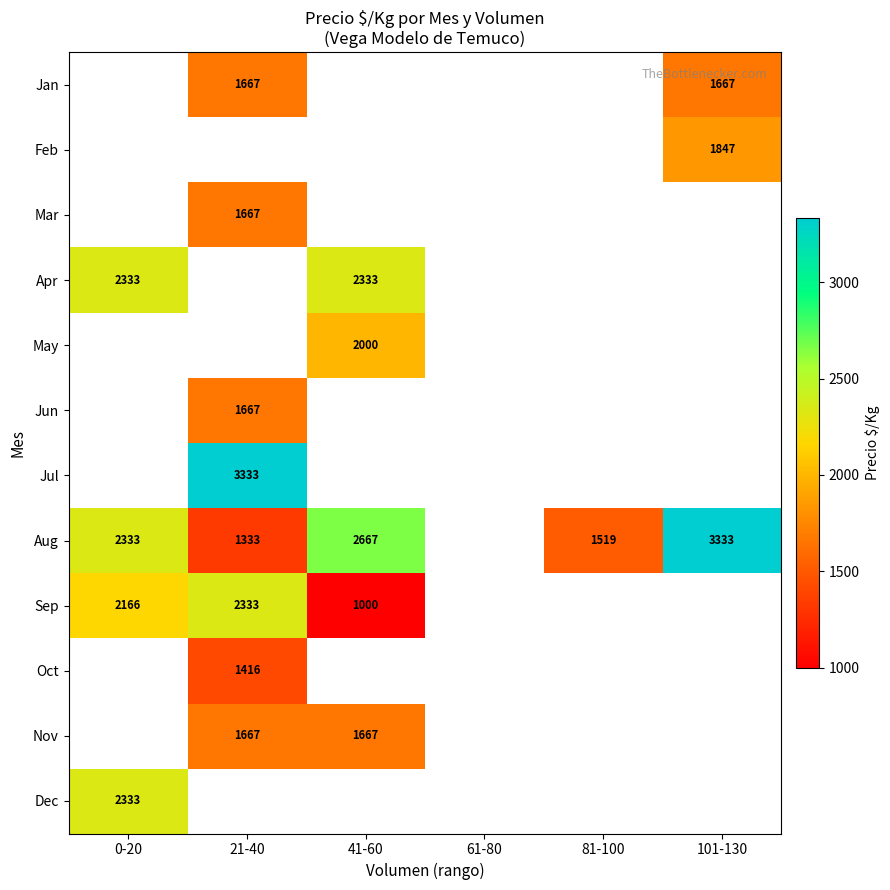

Which label corresponds to the largest value in the chart?

21-40